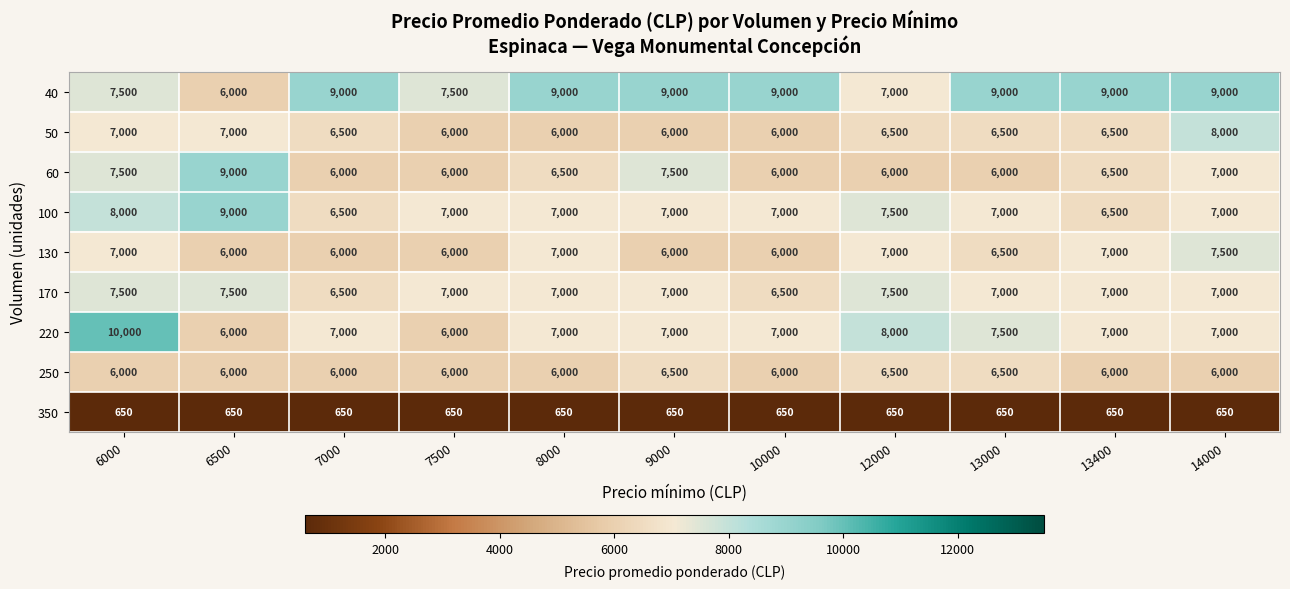

Read the 50 value at 13400, to the nearest 50.

6500